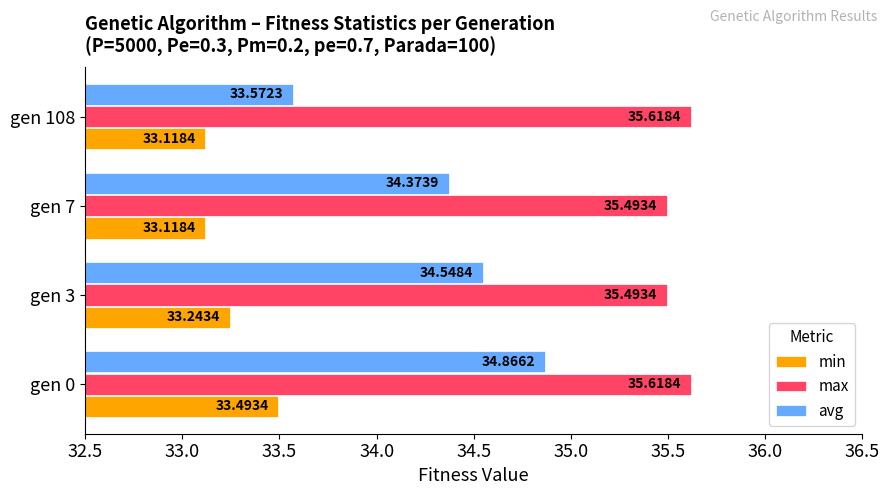

At gen 108, list the series in order from smallest to largest.

min, avg, max